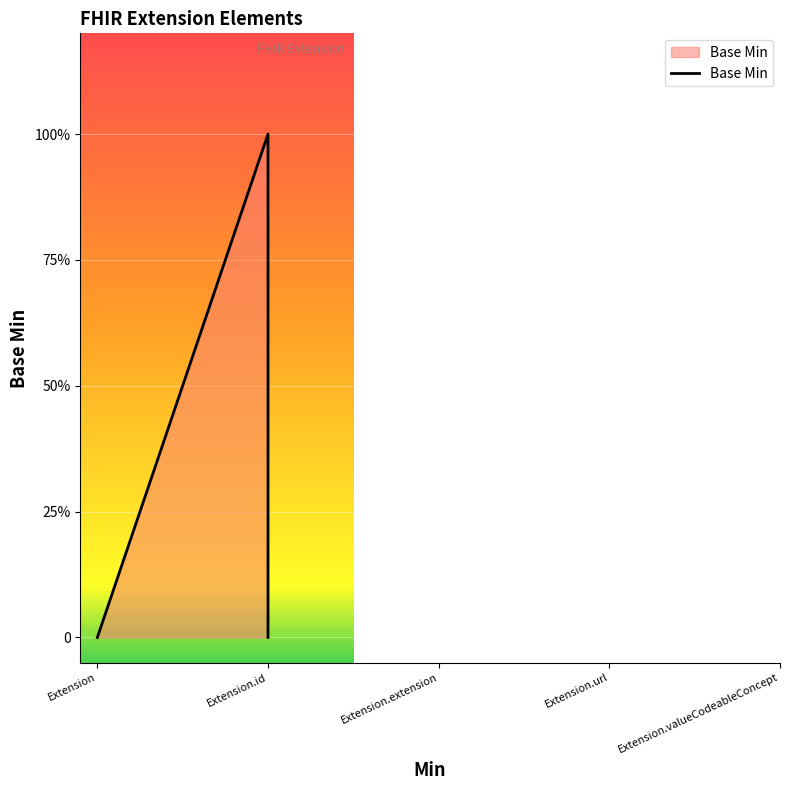

Between Extension.id and Extension.extension, which is larger?

Extension.id